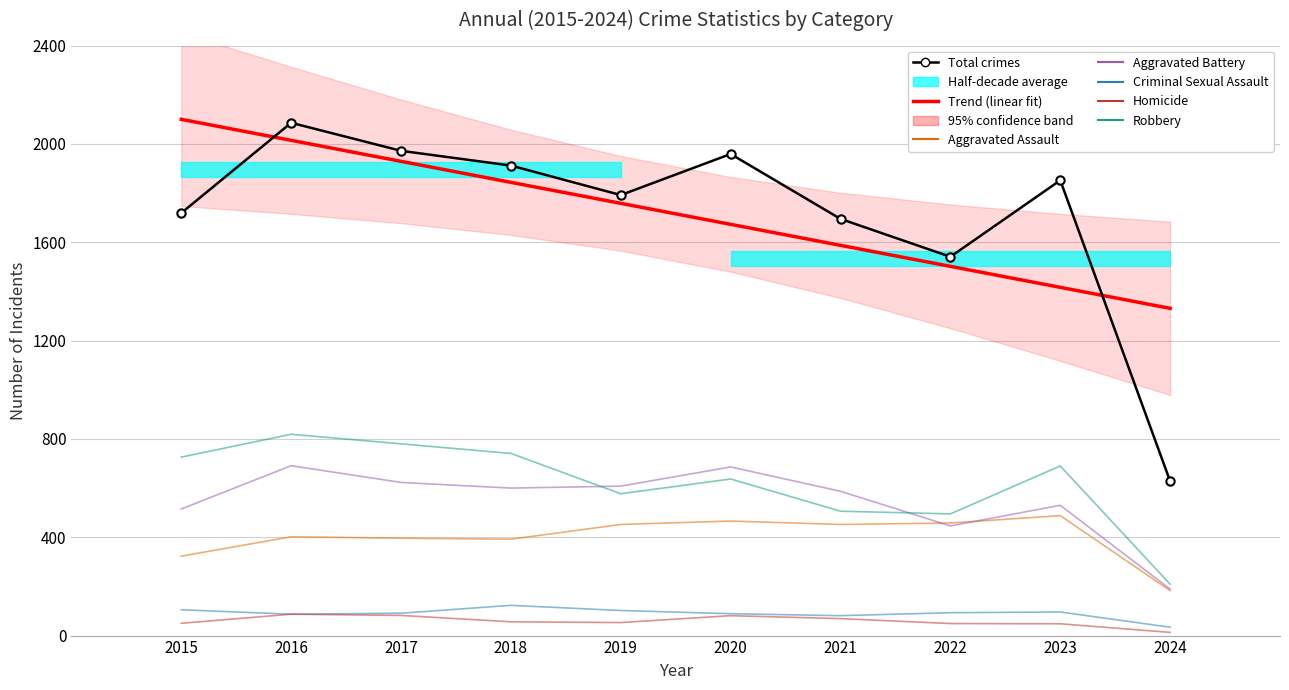

What is the minimum value for Total?

628